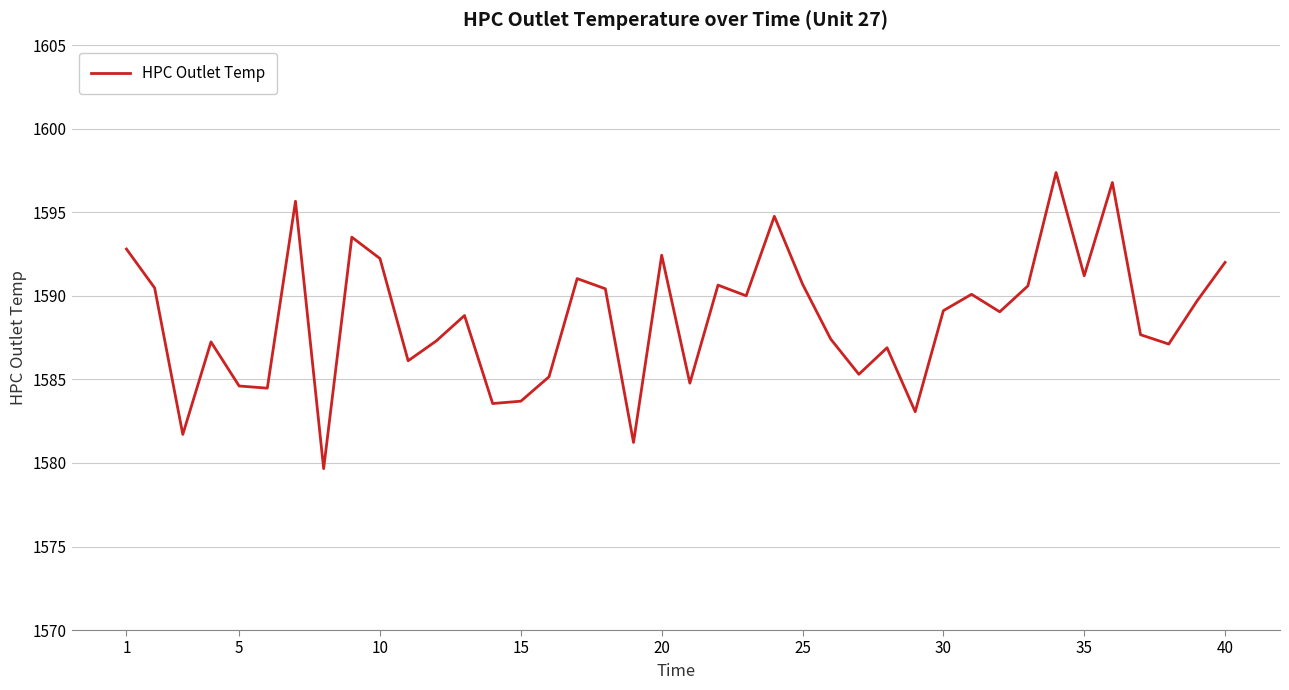

What is the difference between the maximum and minimum values?

17.7